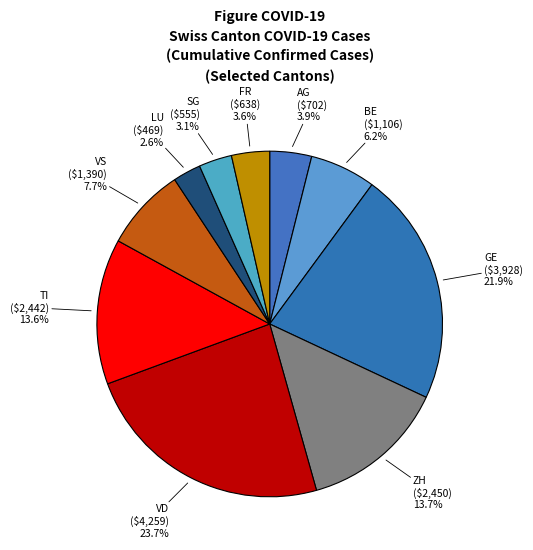

To the nearest percent, what is the average slice percentage?

10%